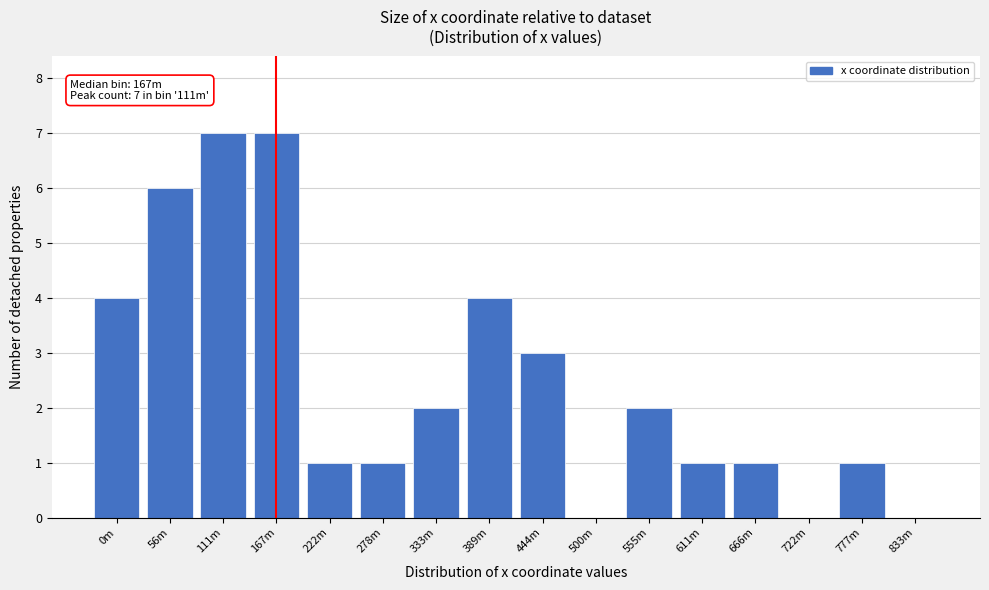

Reading left to right, extract all data points from this chart.

0m=4	56m=6	111m=7	167m=7	222m=1	278m=1	333m=2	389m=4	444m=3	500m=0	555m=2	611m=1	666m=1	722m=0	777m=1	833m=0